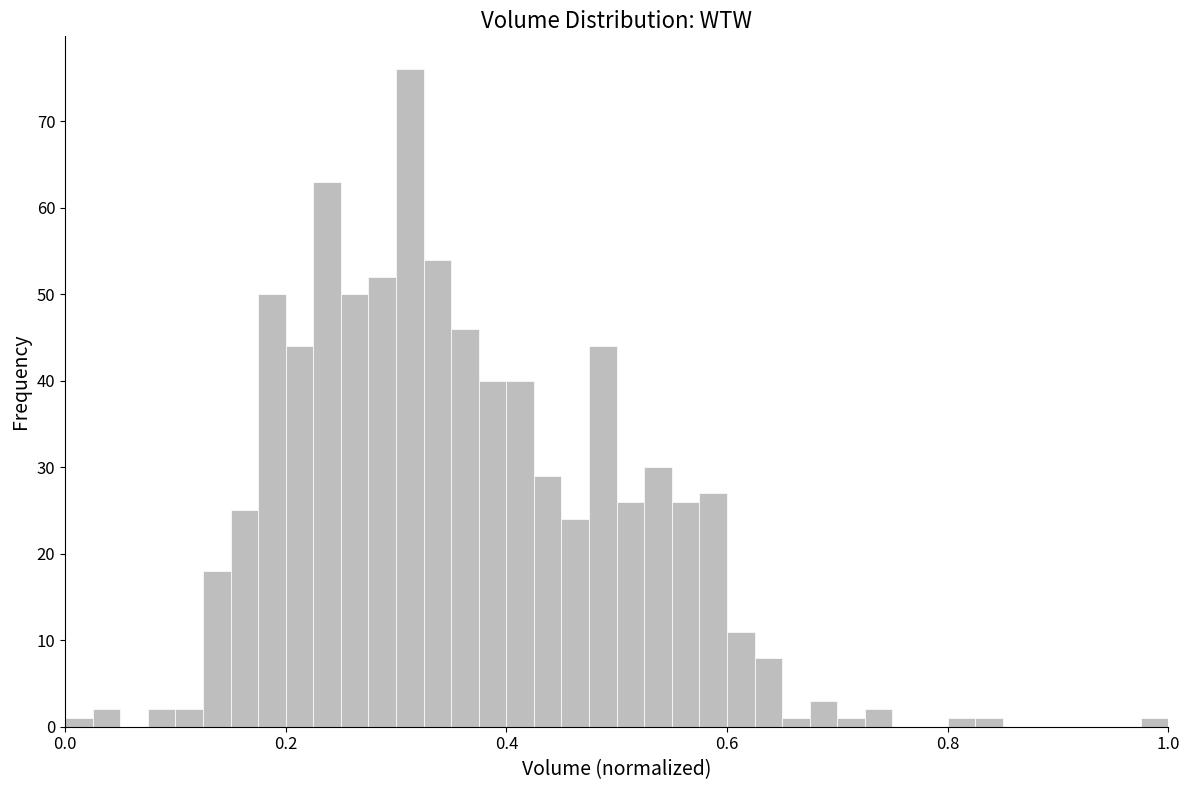

Around what value on the x-axis is the tallest bar? Give the approximate position of its centre, as read against the axis.

0.32